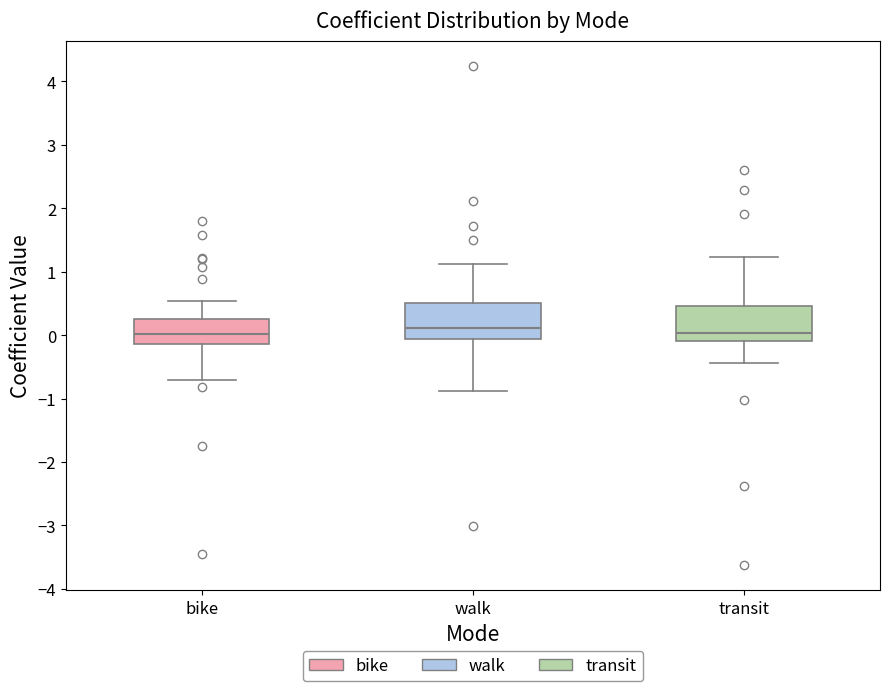

Reading left to right, read every box against the y-axis: the position of its median line, the range the box covers, and the ends of its whiskers. The values are not printed on the chart, so give them approximately, as read against the axis.

bike: median 0.0, box -0.1 to 0.3, whiskers -0.7 to 0.5
walk: median 0.1, box -0.1 to 0.5, whiskers -0.9 to 1.1
transit: median 0.0, box -0.1 to 0.5, whiskers -0.4 to 1.2